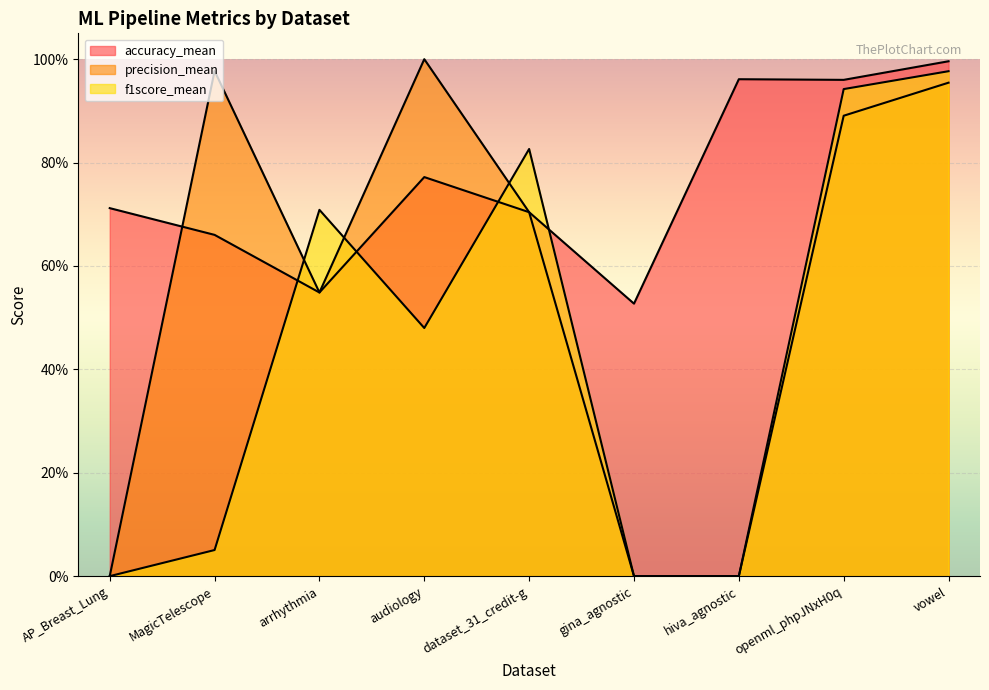

At how many categories does at least one series exceed 0?

9